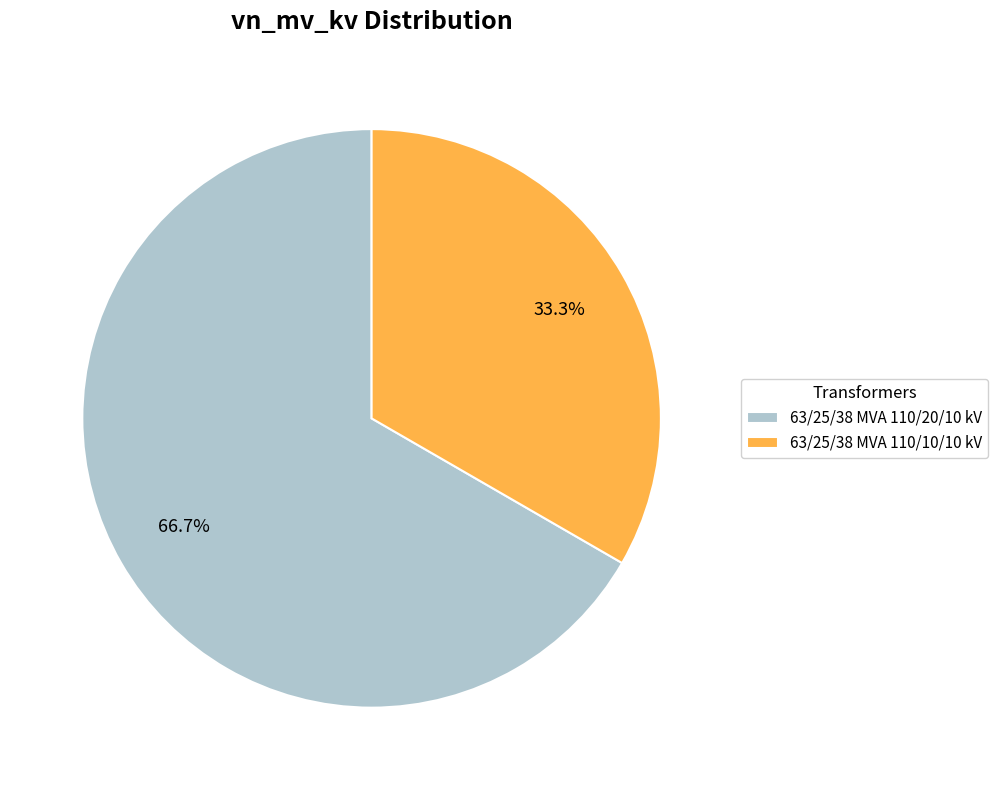

To the nearest percent, what portion does 63/25/38 MVA 110/10/10 kV represent?

33%